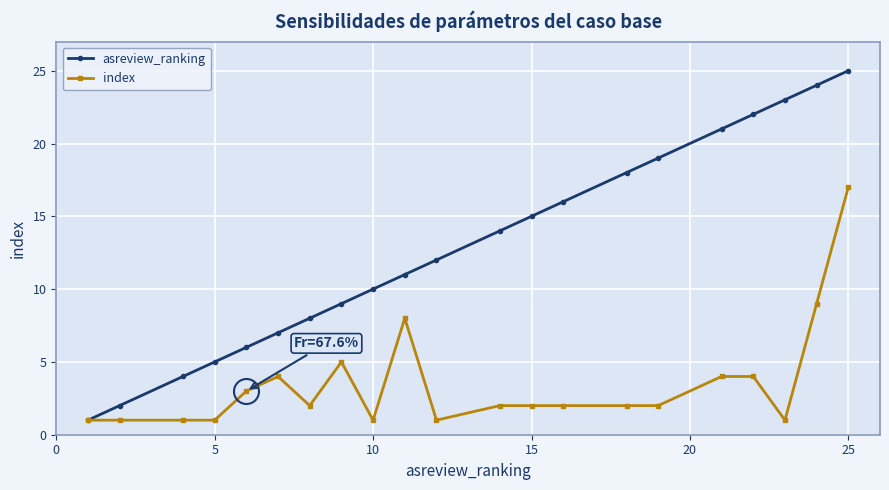

Which series has the largest total across all categories?

asreview_ranking